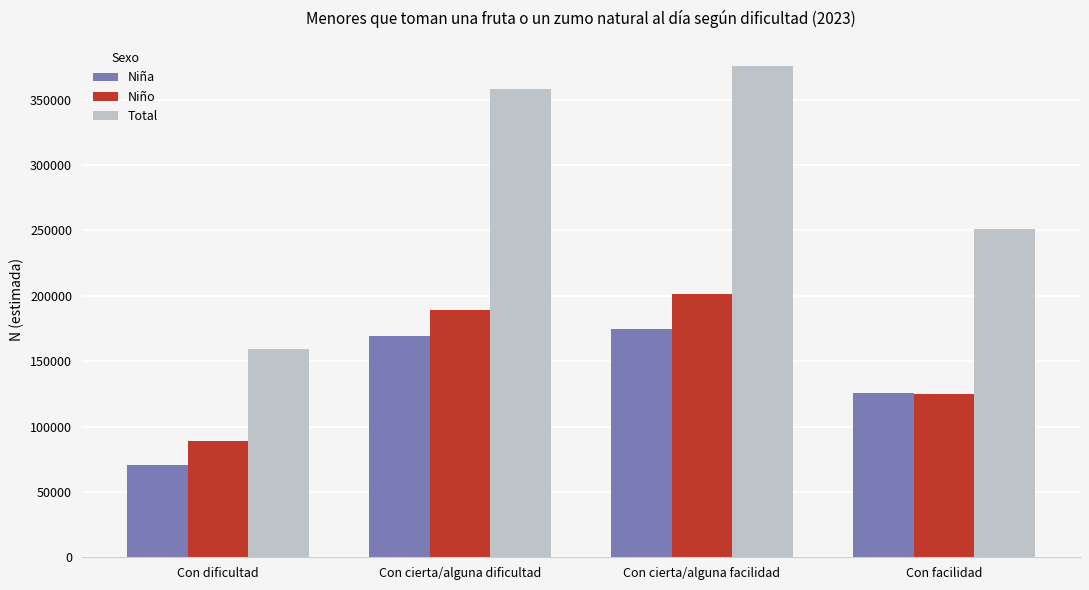

What is the approximate value of Niño at Con facilidad?

125149